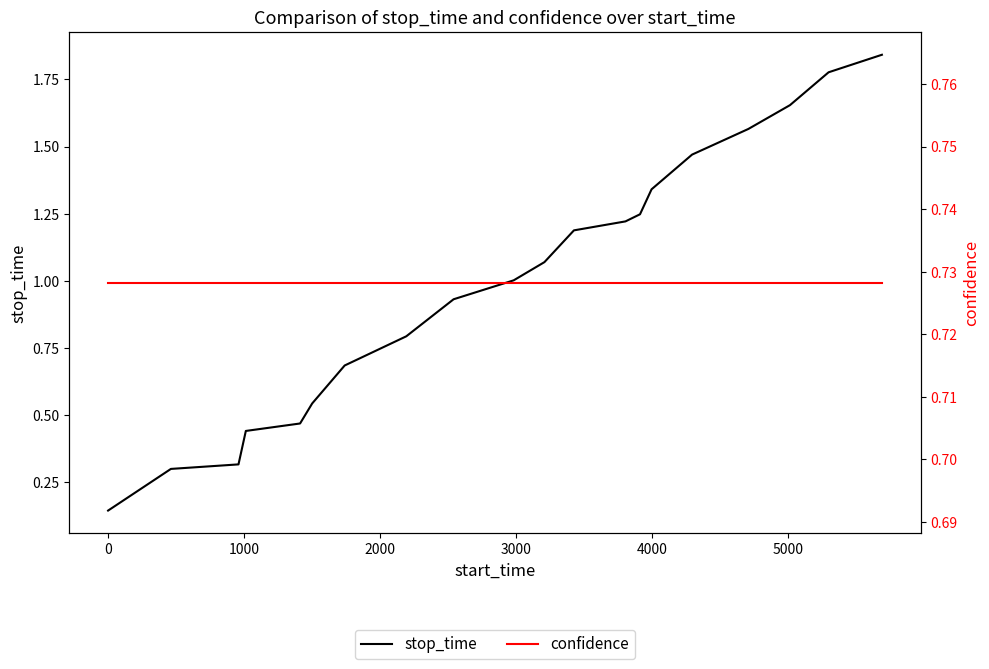

What is the minimum value shown in the chart?

0.1